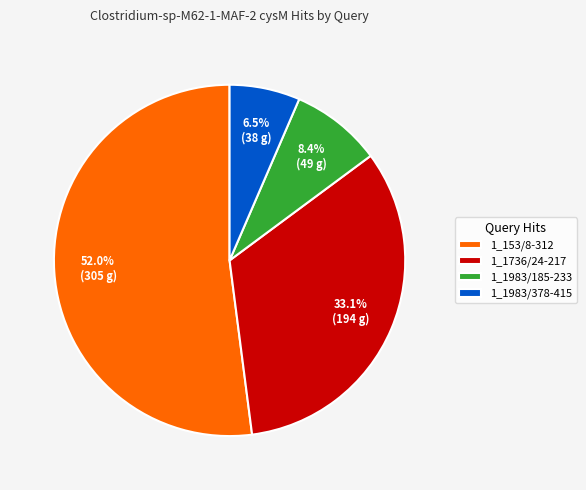

Count the number of slices in the pie.

4